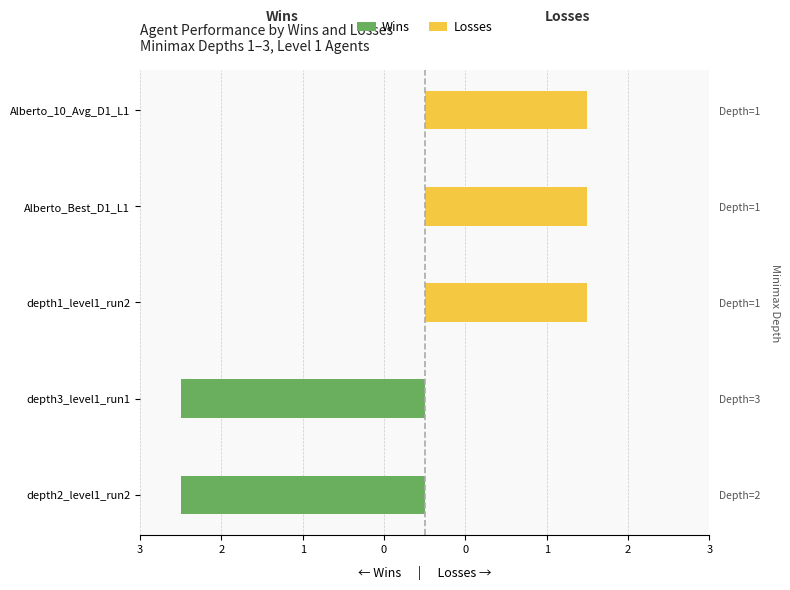

What are all the series names shown in the legend?

Wins, Losses